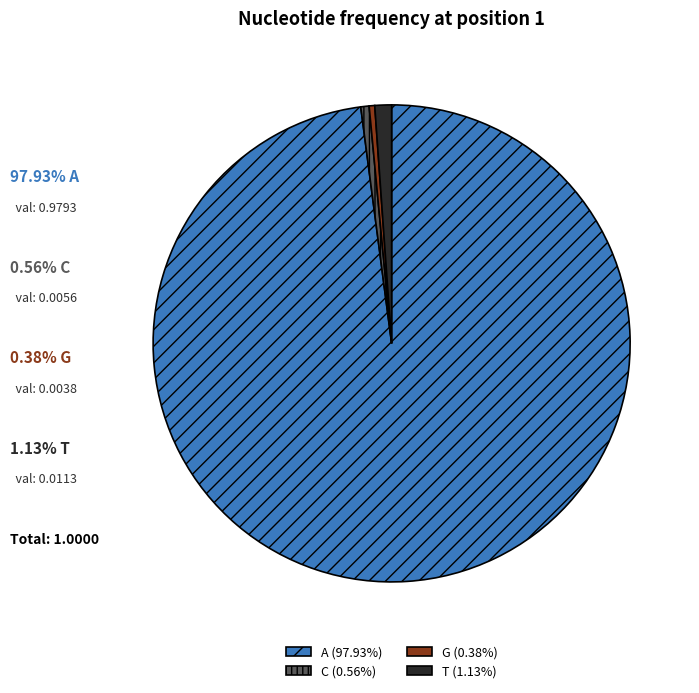

Does A (97.93%) represent more than half of the total?

Yes